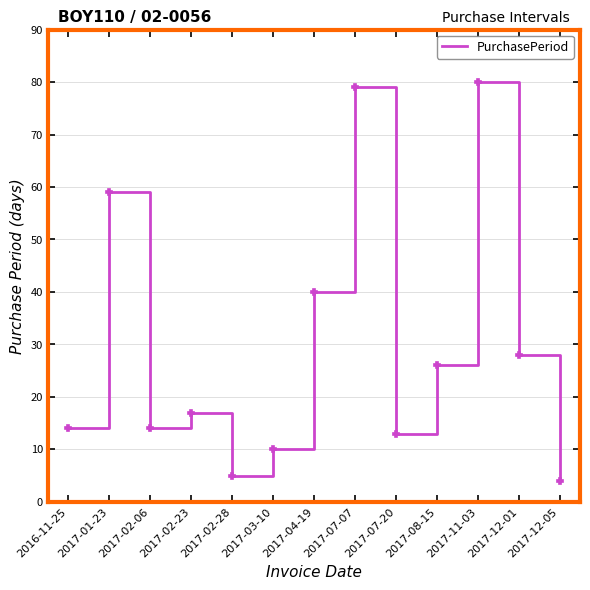

The chart shows a value of 5 at 2017-02-28. True or false?

True